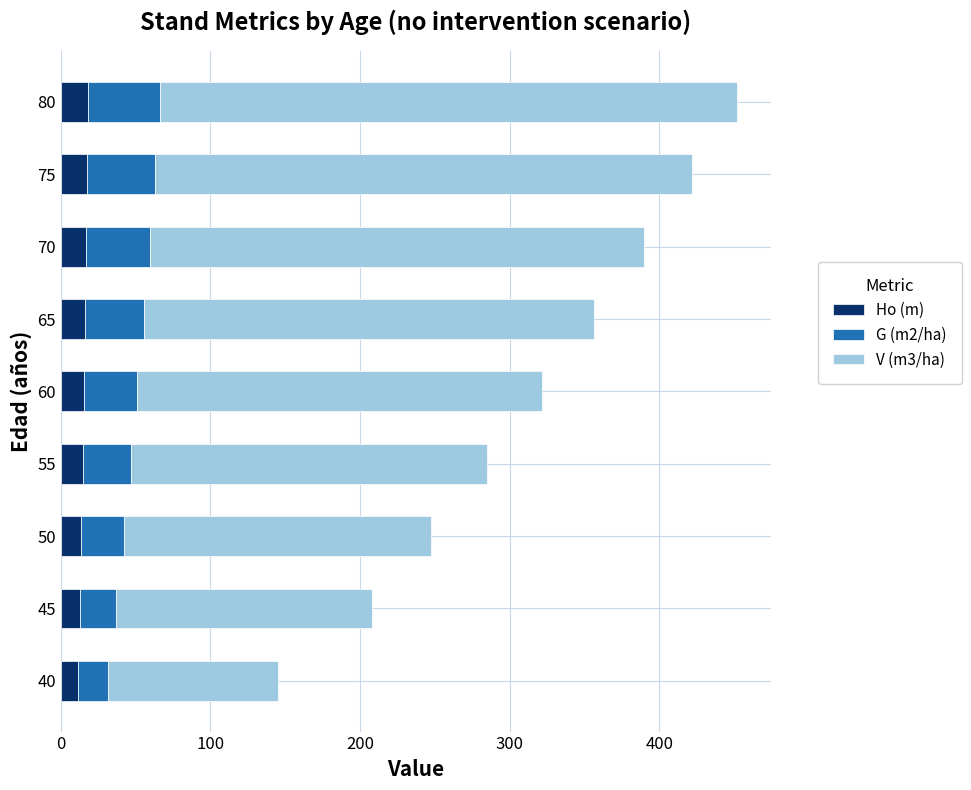

What is the sum of the Ho (m) values at 40 and 60?

27.1